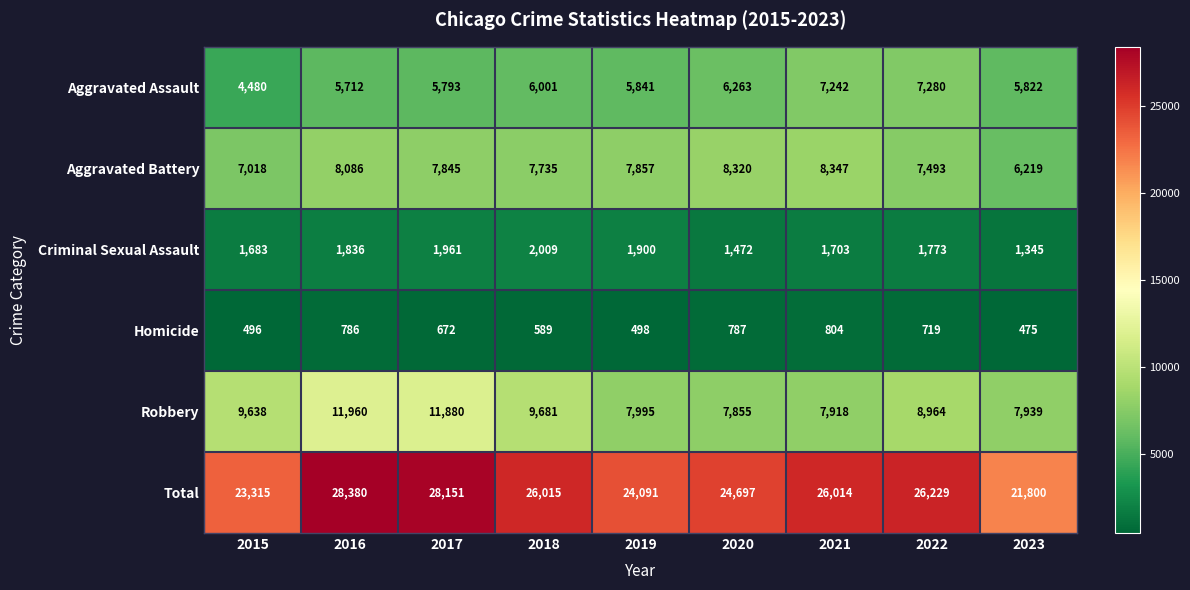

At how many categories does at least one series exceed 17647?

9